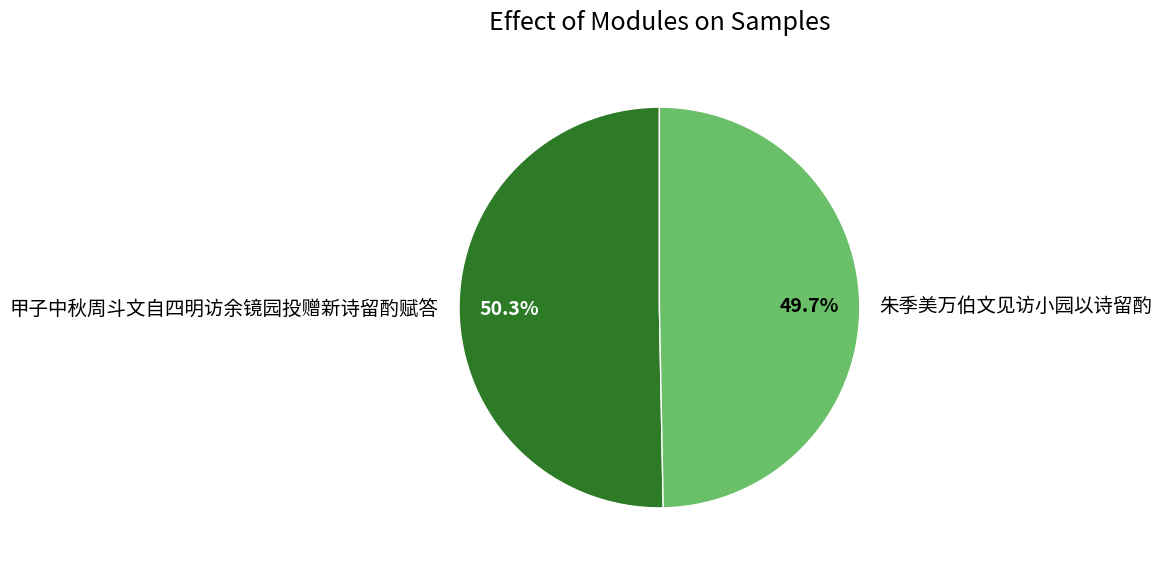

Is there any slice that represents more than half of the pie?

Yes